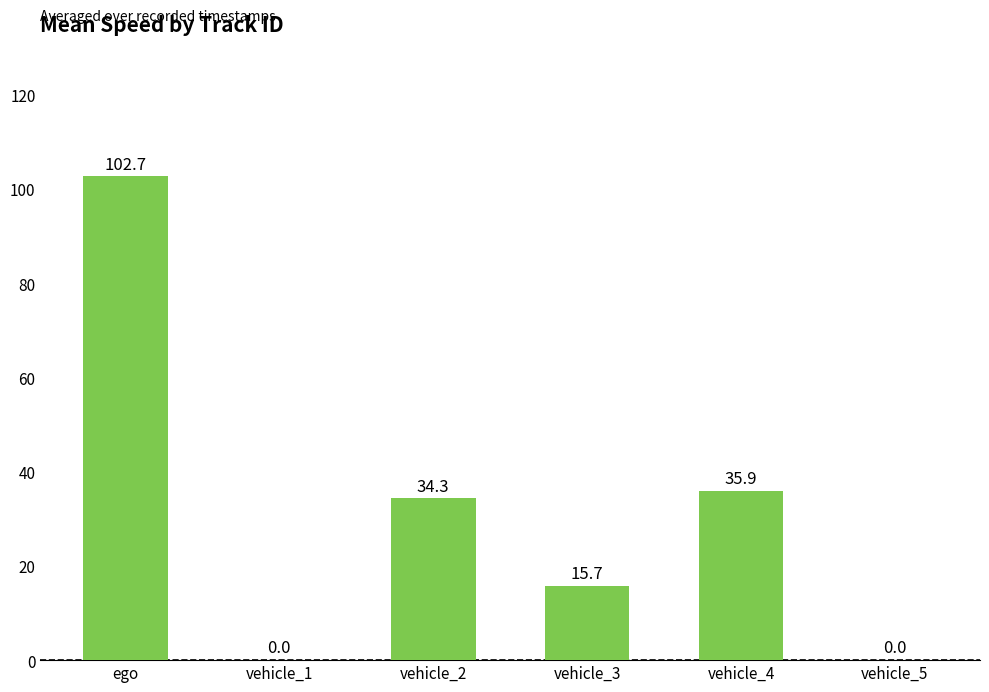

True or false: the data shows 15.7 at vehicle_3.

True